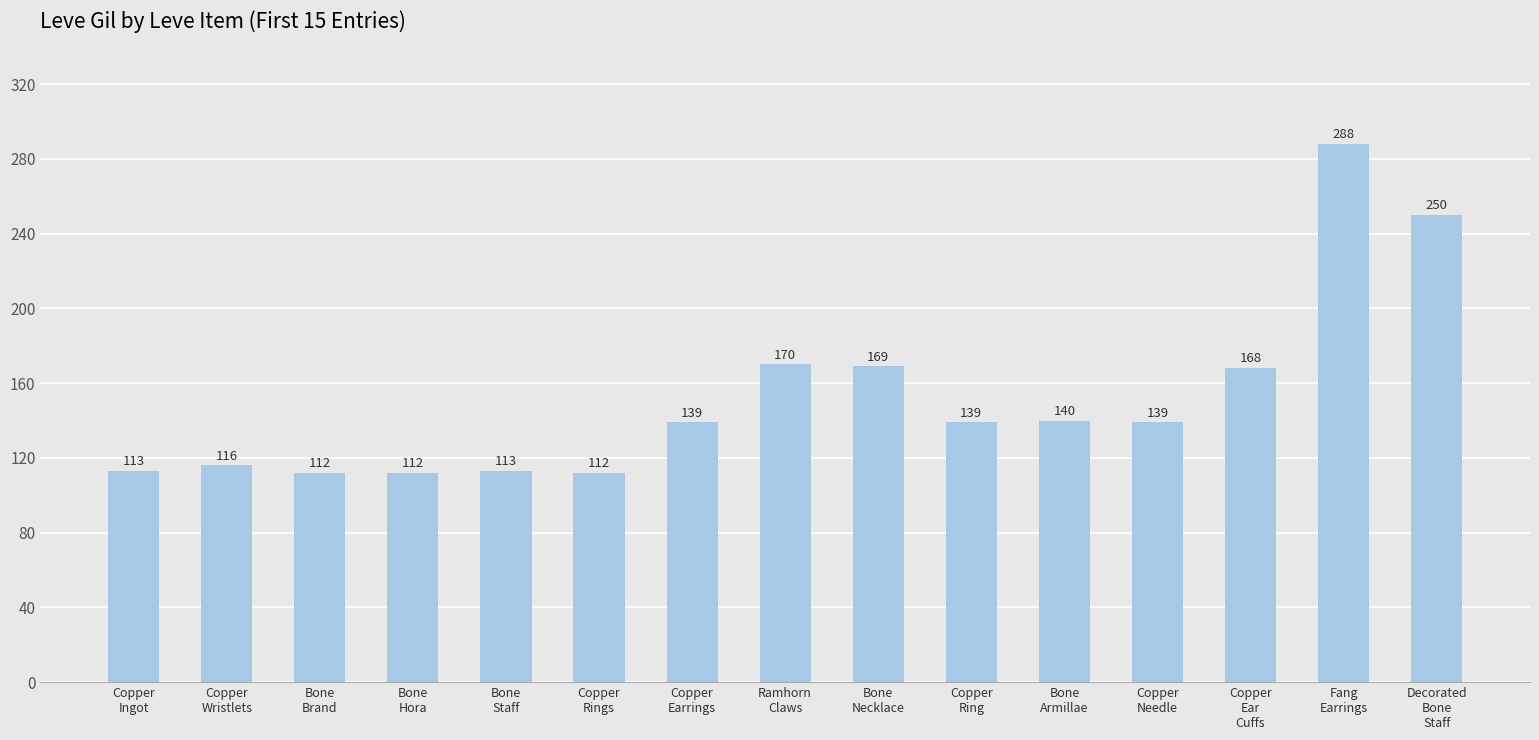

Reading right to left, extract all data points from this chart.

250	288	168	139	140	139	169	170	139	112	113	112	112	116	113